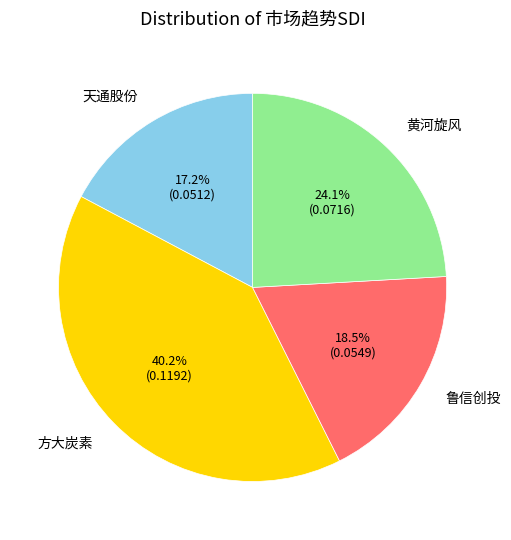

Does any single category account for the majority?

No